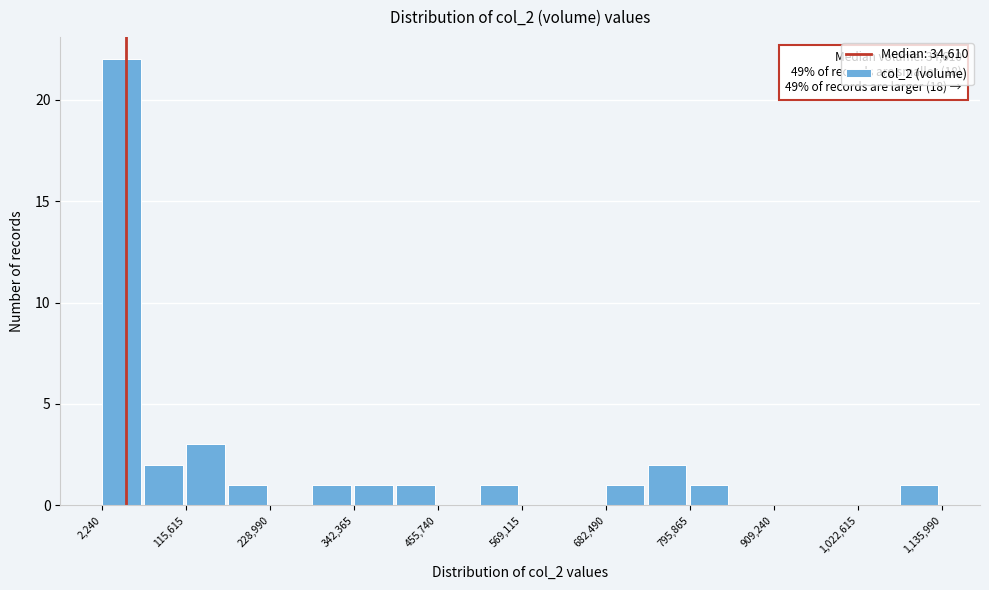

Around what value on the x-axis is the tallest bar? Give the approximate position of its centre, as read against the axis.

20000